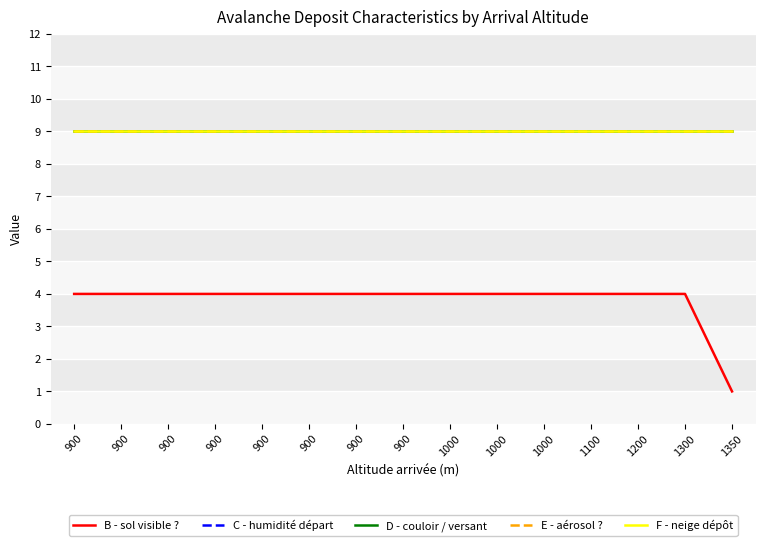

Is this an area chart (filled region under the line)?

No